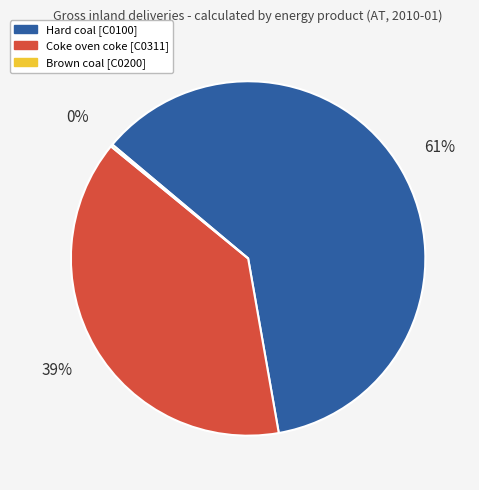

To the nearest percent, what is the difference between the largest and smallest slice percentages?

61%